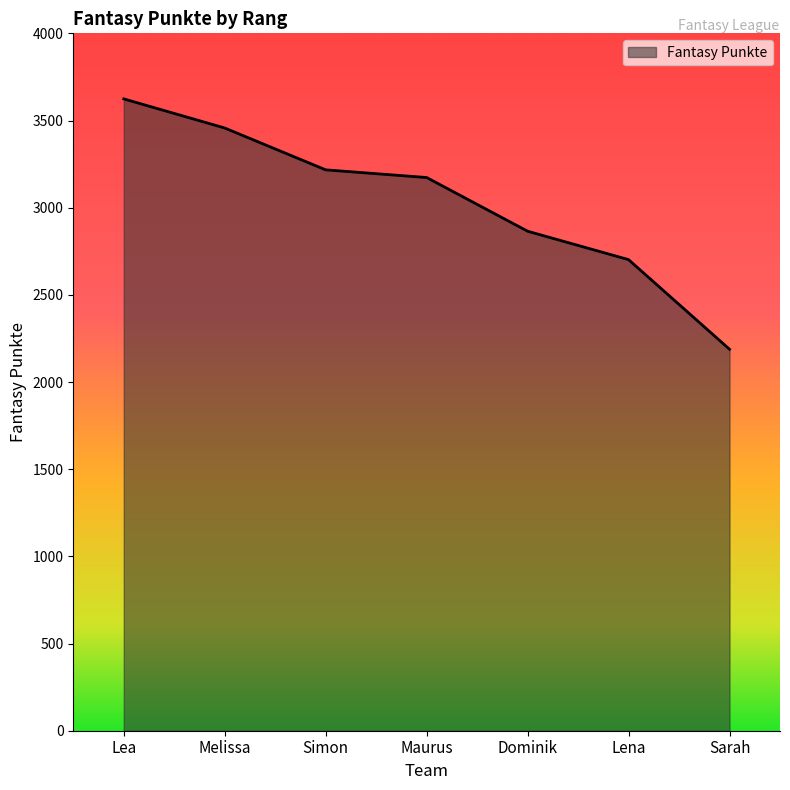

What value does the data have at Sarah, to the nearest 10?

2190